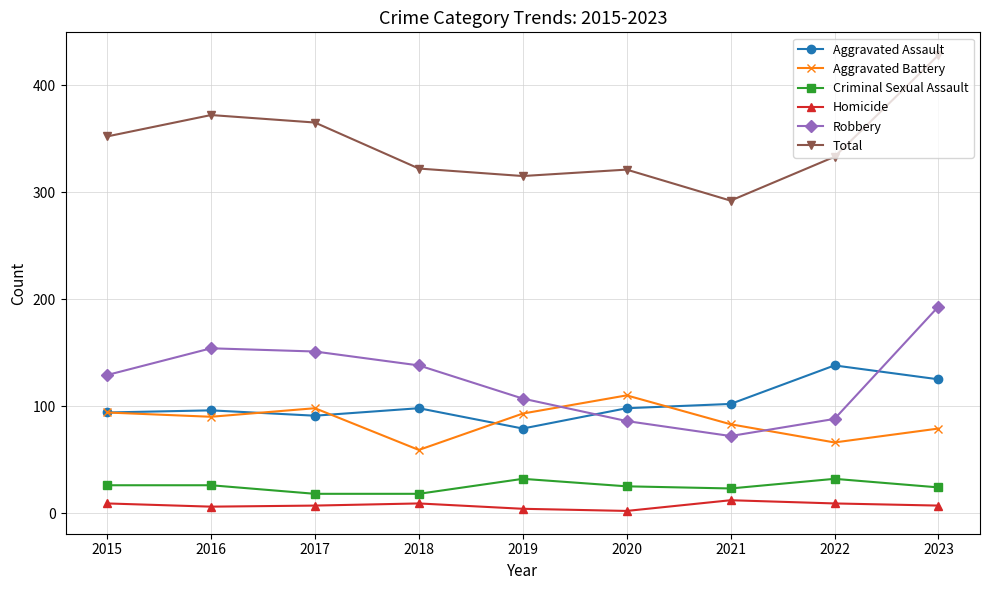

True or false: Total and Robbery intersect in this chart.

False